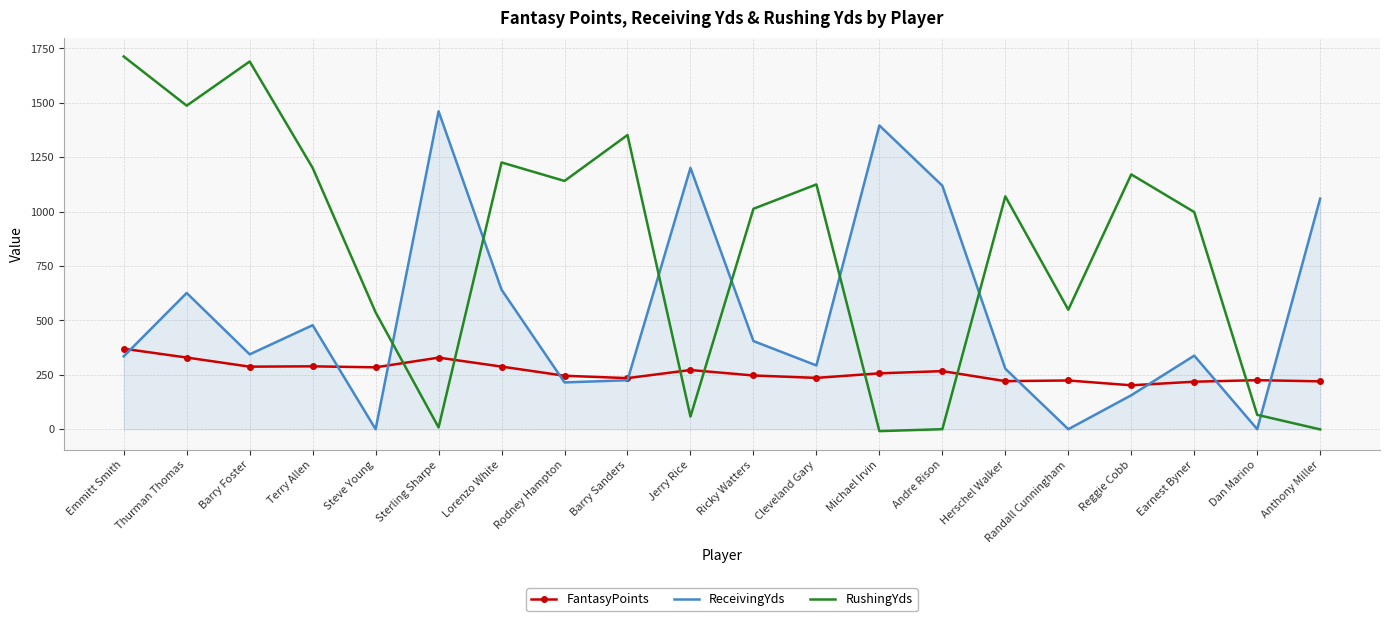

Is the value of RushingYds at Steve Young greater than the value of FantasyPoints at Jerry Rice?

Yes